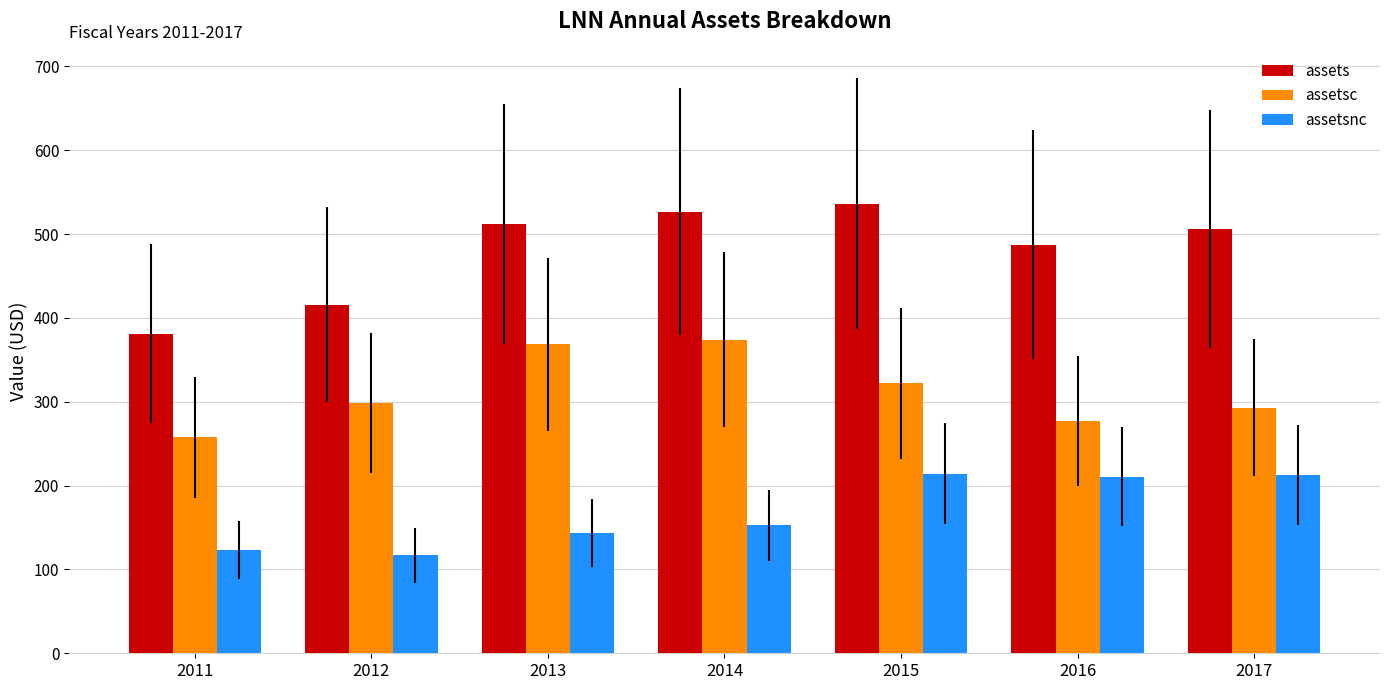

How many distinct data groups are displayed?

3